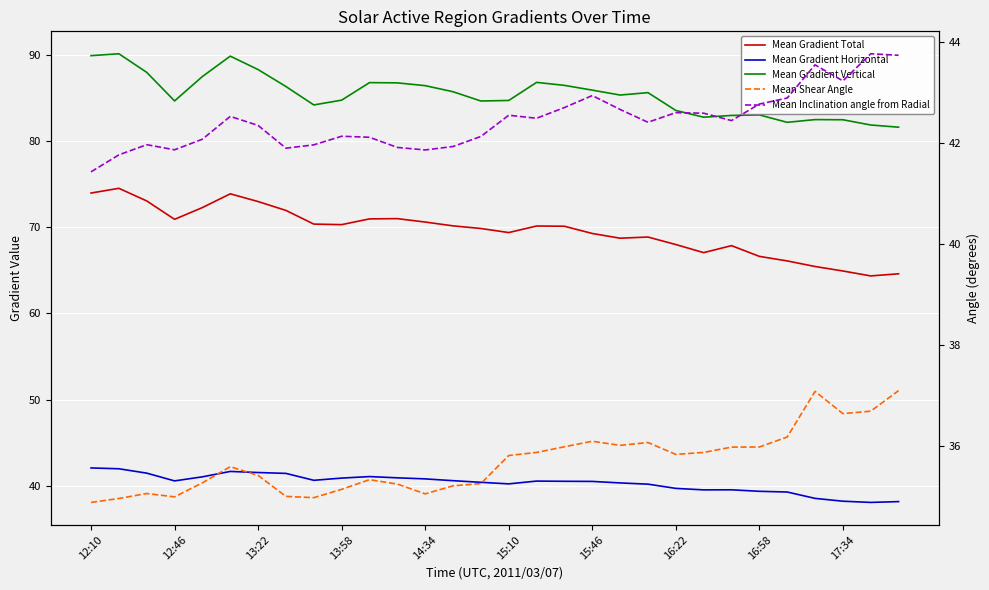

Reading left to right, extract all data points from this chart.

Mean Gradient Total: 74.0	74.5	73.0	70.9	72.3	73.9	73.0	71.9	70.4	70.3	71.0	71.0	70.6	70.2	69.8	69.4	70.1	70.1	69.3	68.7	68.9	68.0	67.1	67.9	66.6	66.1	65.4	64.9	64.4	64.6
Mean Gradient Horizontal: 42.1	42.0	41.5	40.6	41.1	41.7	41.6	41.5	40.7	40.9	41.1	41.0	40.8	40.6	40.4	40.3	40.6	40.6	40.5	40.4	40.2	39.7	39.6	39.6	39.4	39.3	38.6	38.2	38.1	38.2
Mean Gradient Vertical: 89.9	90.1	87.9	84.6	87.5	89.8	88.3	86.3	84.2	84.7	86.8	86.7	86.4	85.7	84.6	84.7	86.8	86.4	85.9	85.3	85.6	83.5	82.8	83.0	83.0	82.2	82.5	82.5	81.8	81.6
Mean Shear Angle: 34.9	35.0	35.1	35.0	35.3	35.6	35.4	35.0	35.0	35.1	35.3	35.3	35.1	35.2	35.3	35.8	35.9	36.0	36.1	36.0	36.1	35.8	35.9	36.0	36.0	36.2	37.1	36.6	36.7	37.1
Mean Inclination angle from Radial: 41.4	41.8	42.0	41.9	42.1	42.5	42.3	41.9	42.0	42.1	42.1	41.9	41.9	41.9	42.1	42.5	42.5	42.7	42.9	42.7	42.4	42.6	42.6	42.4	42.8	42.9	43.5	43.2	43.8	43.7